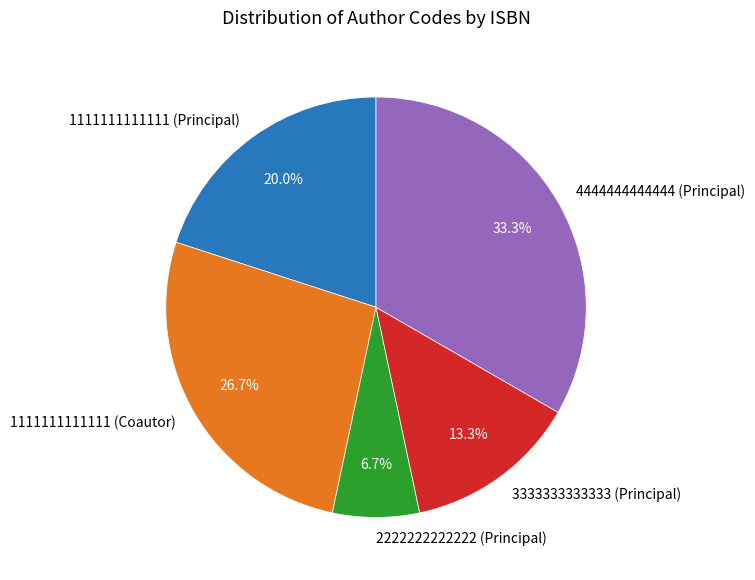

Which slice is the largest?

4444444444444 (Principal)